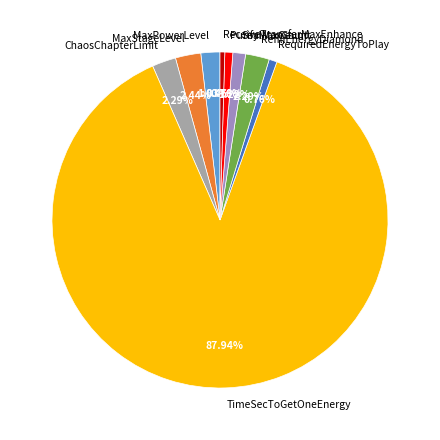

What is the largest slice in the pie chart?

TimeSecToGetOneEnergy